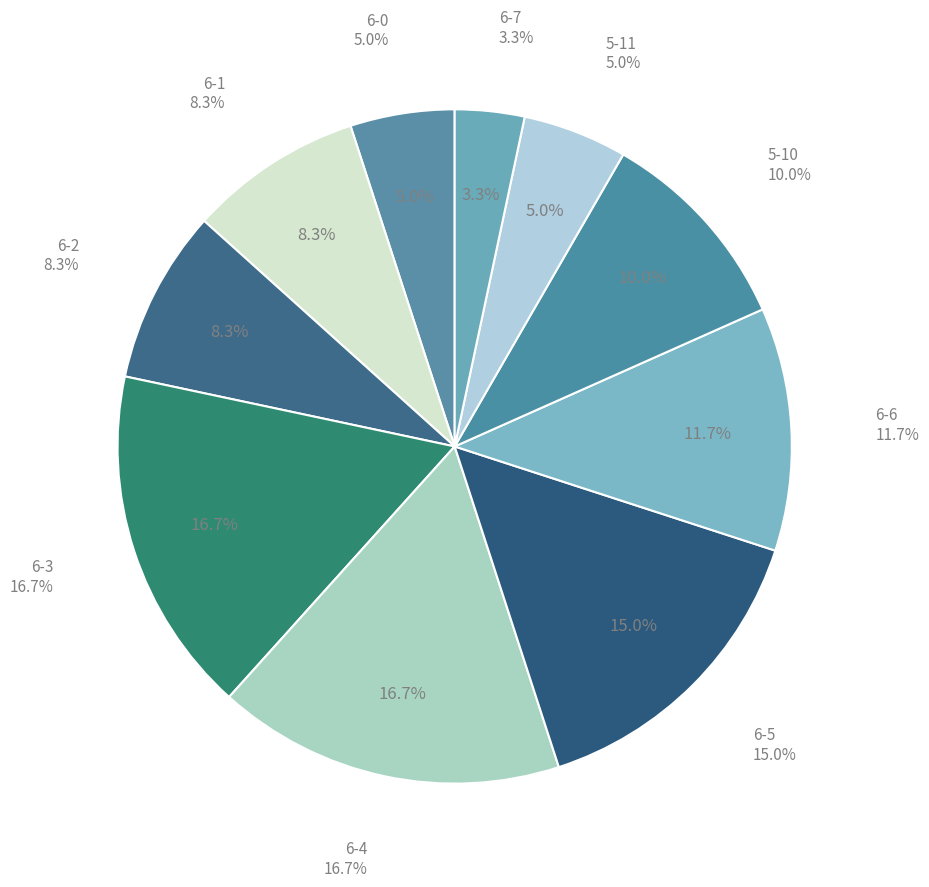

Which slice is the smallest?

6-7